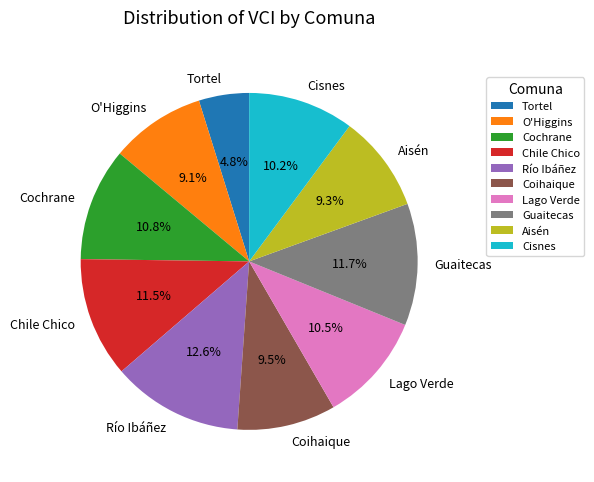

Combined, do Tortel and Coihaique account for over 50%?

No